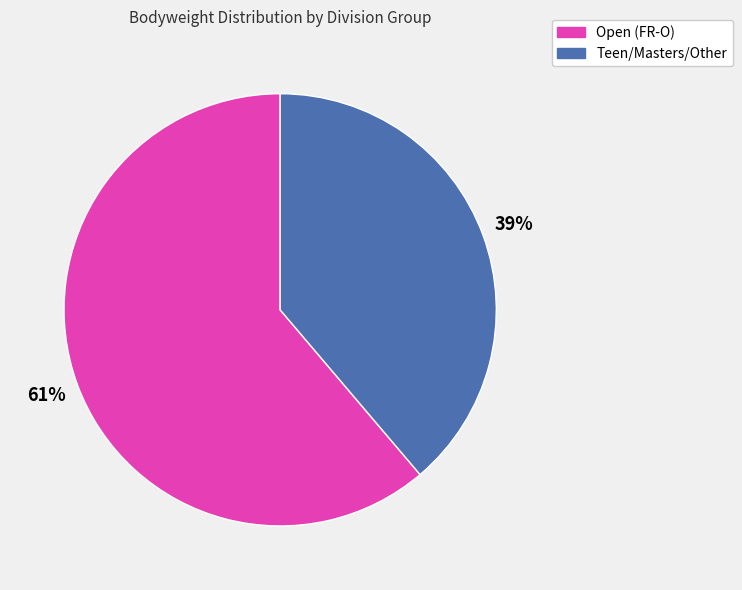

Is there any slice that represents more than half of the pie?

Yes